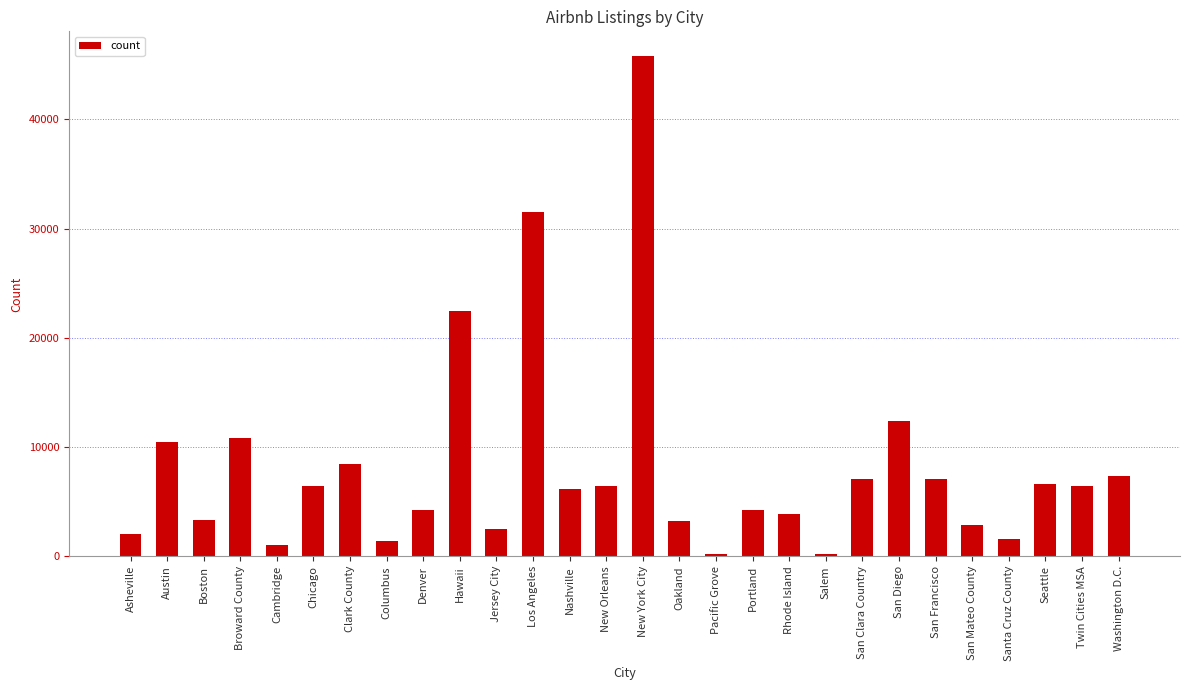

What is the difference between the values at San Mateo County and Portland?

1426